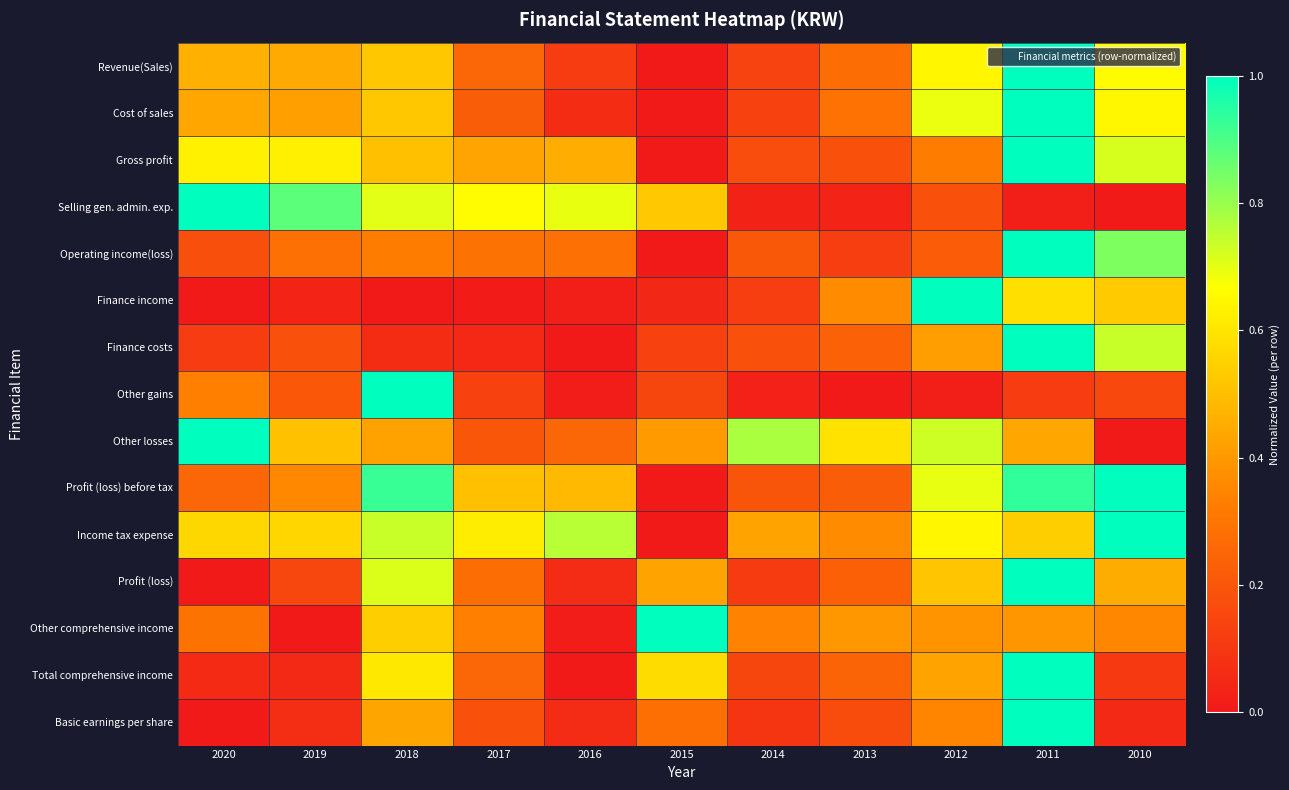

What is the maximum value shown in the chart?

1.0